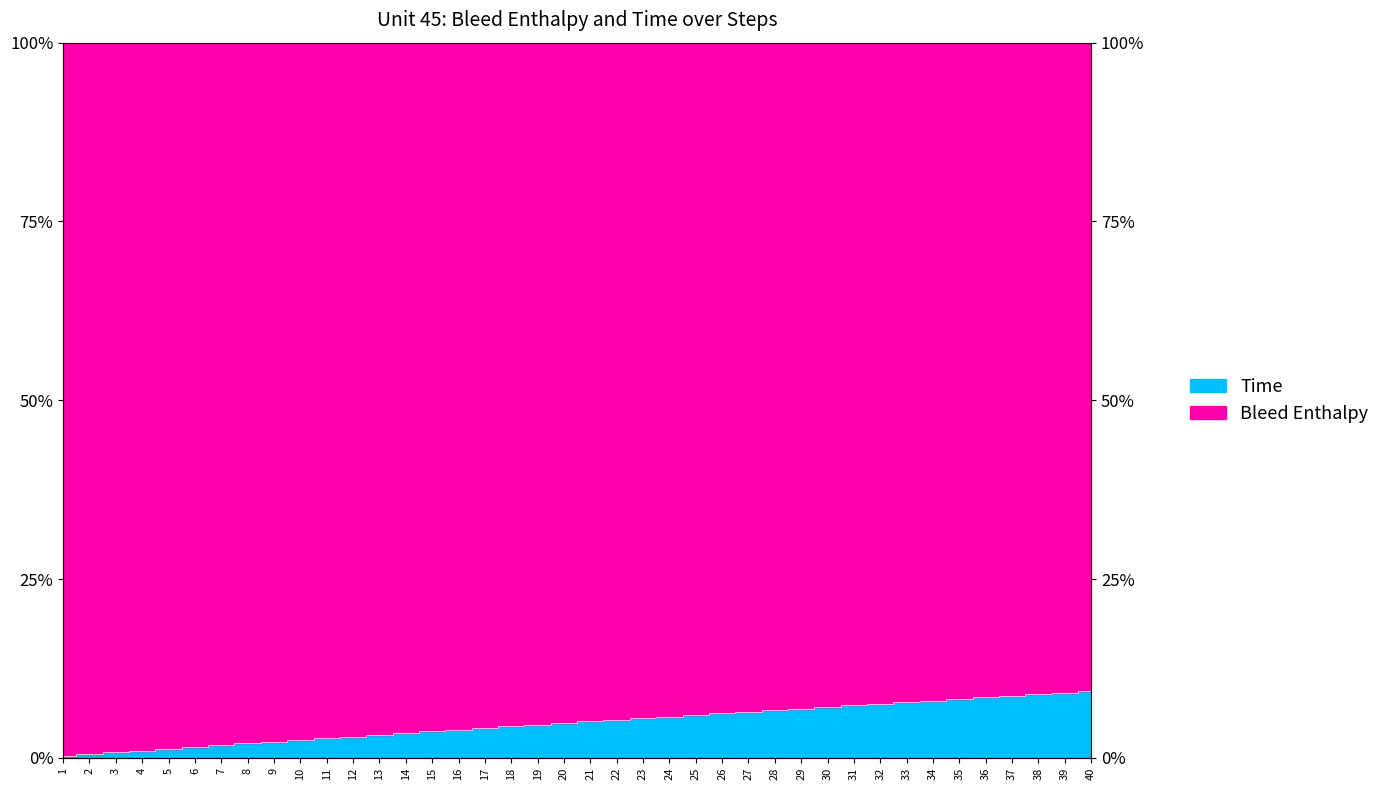

True or false: the data shows 0.1 at 29.

True